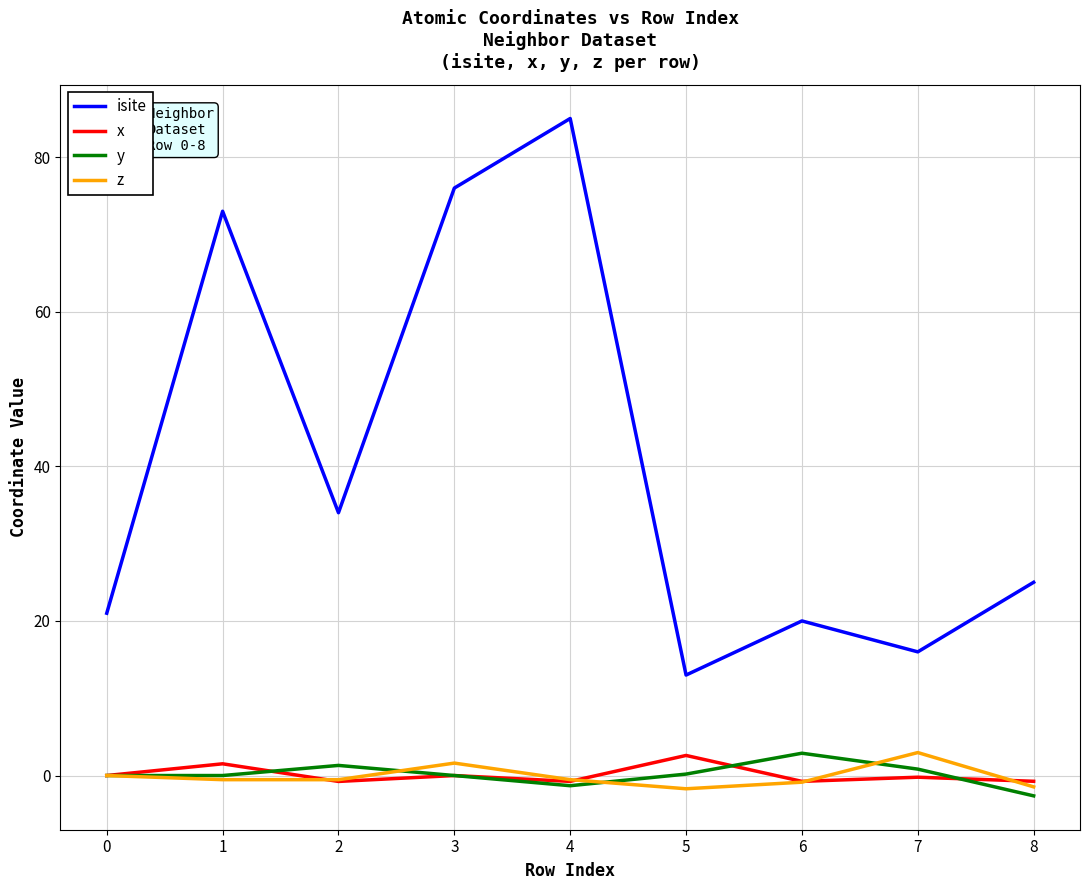

True or false: z and isite intersect in this chart.

False